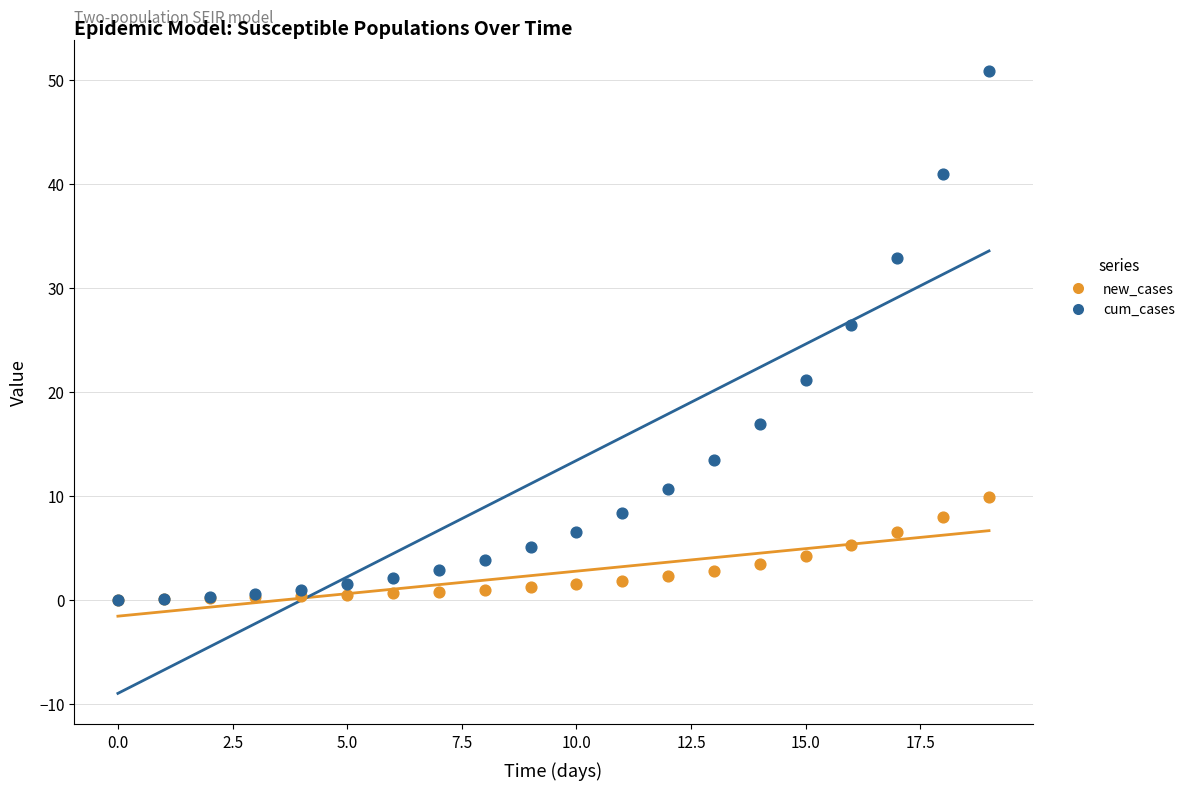

Which series has the widest spread of Y values?

cum_cases